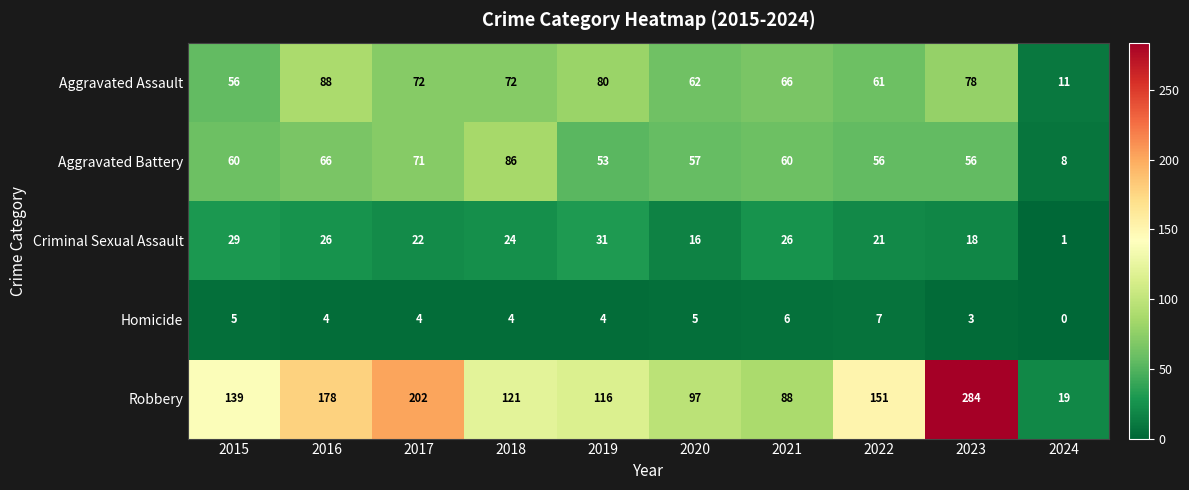

The Aggravated Battery series shows 66 at 2016. True or false?

True